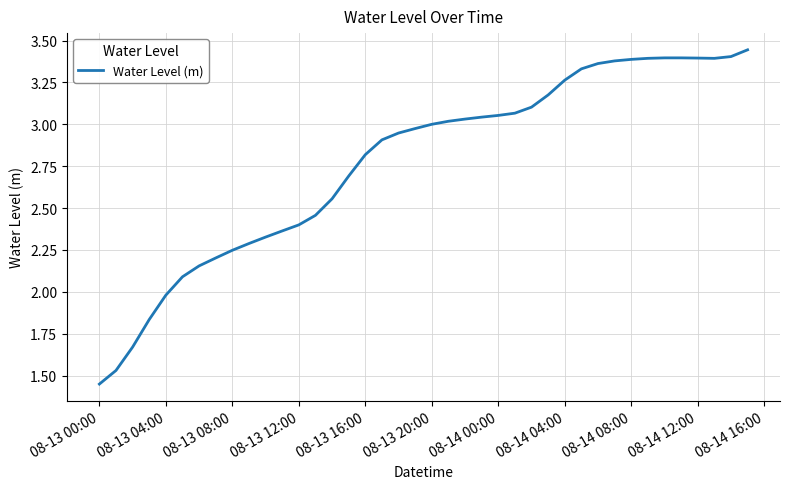

What is the difference between the maximum and minimum values?

2.0